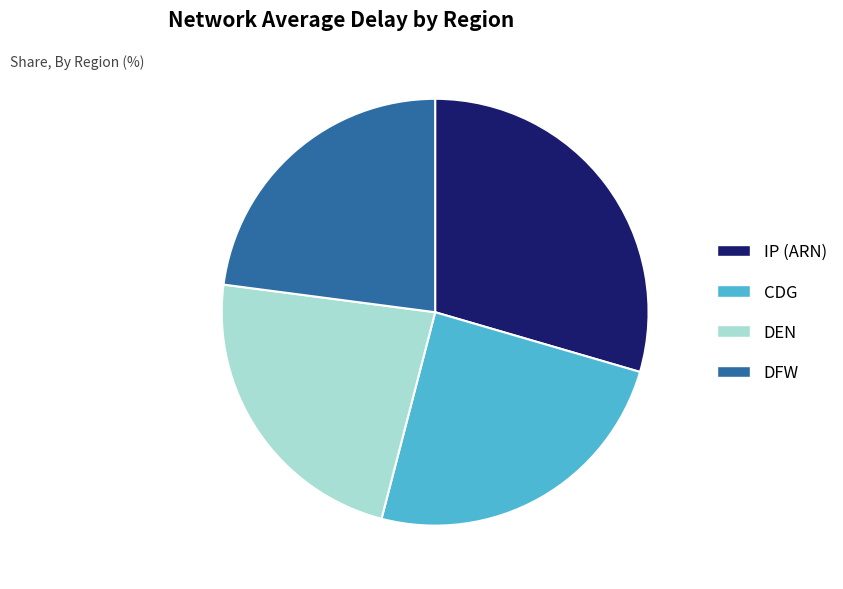

The IP (ARN) slice represents 15% of the pie. True or false?

False